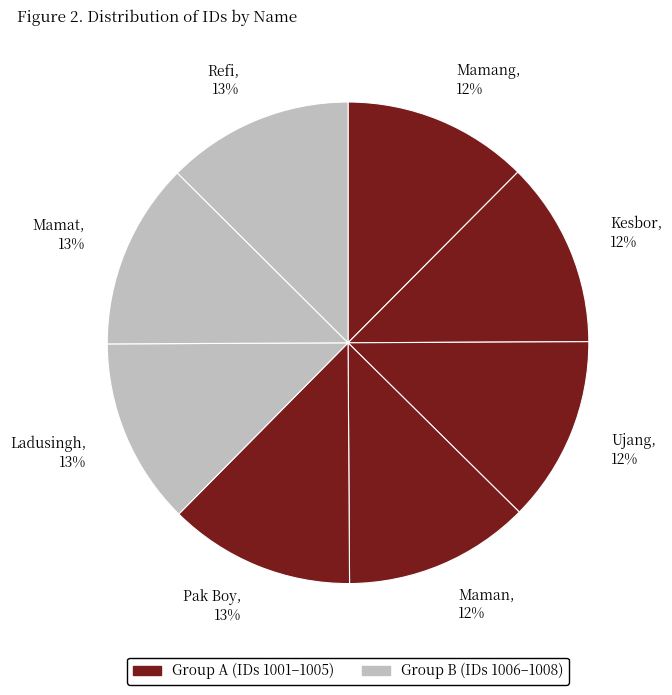

Combined, do Mamat, 13% and Kesbor, 12% account for over 50%?

No